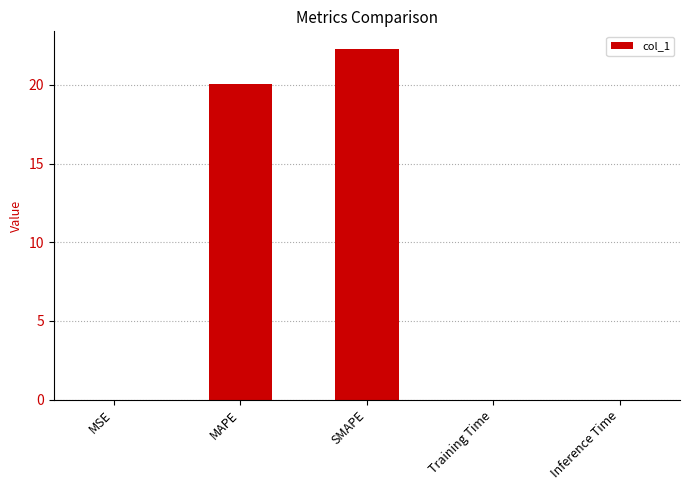

What is the sum of all values?

42.4